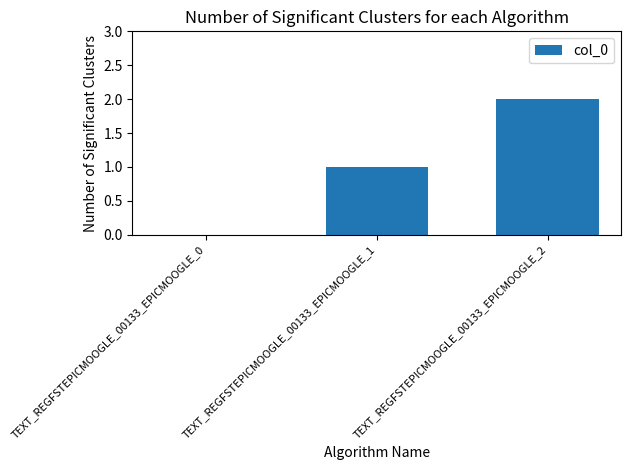

What is the greatest value displayed?

2